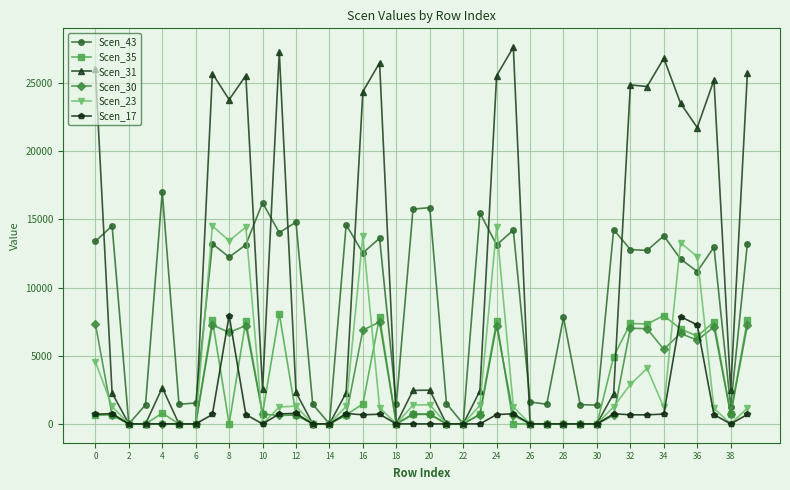

Count the number of data series in this chart.

6